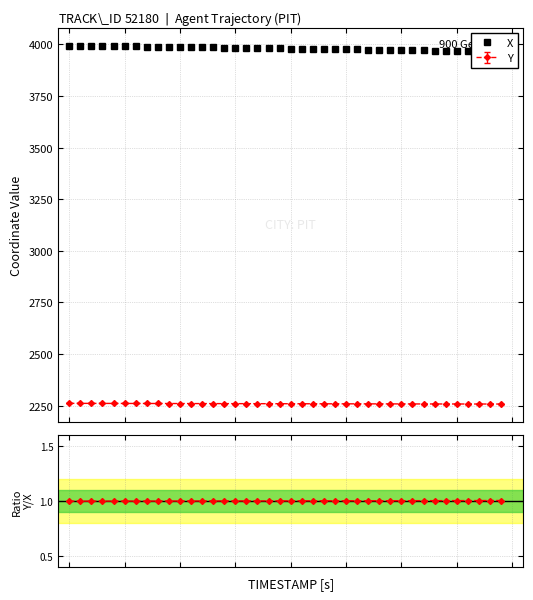

Which series has the largest total across all categories?

X